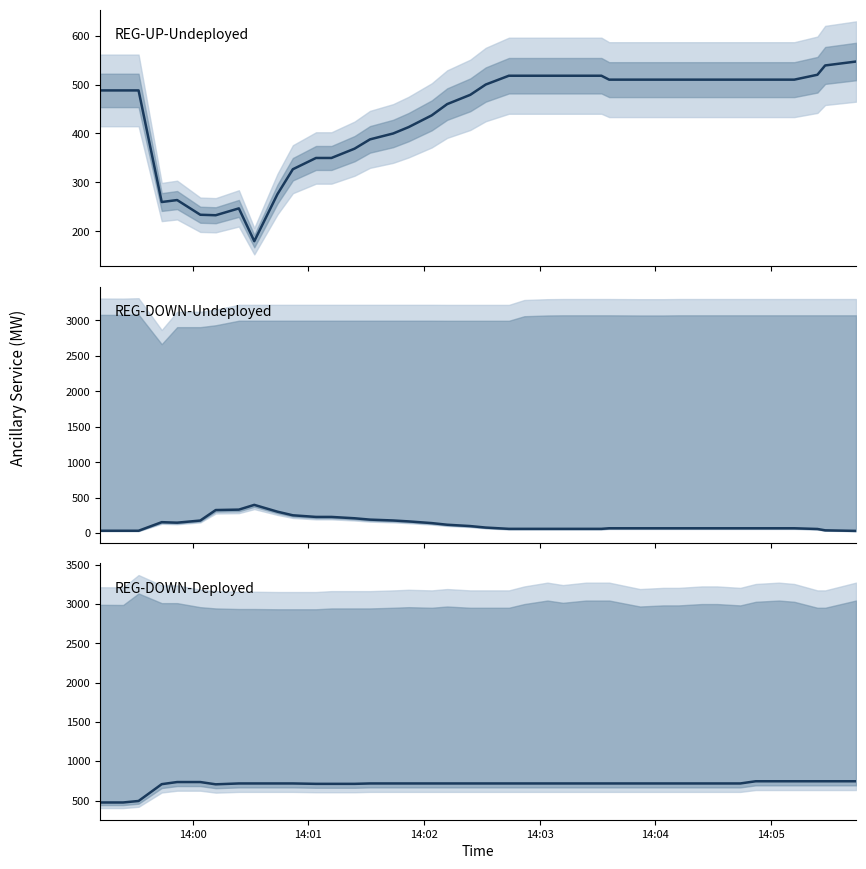

How many data points in REG-UP-Undeployed are above 500?

19